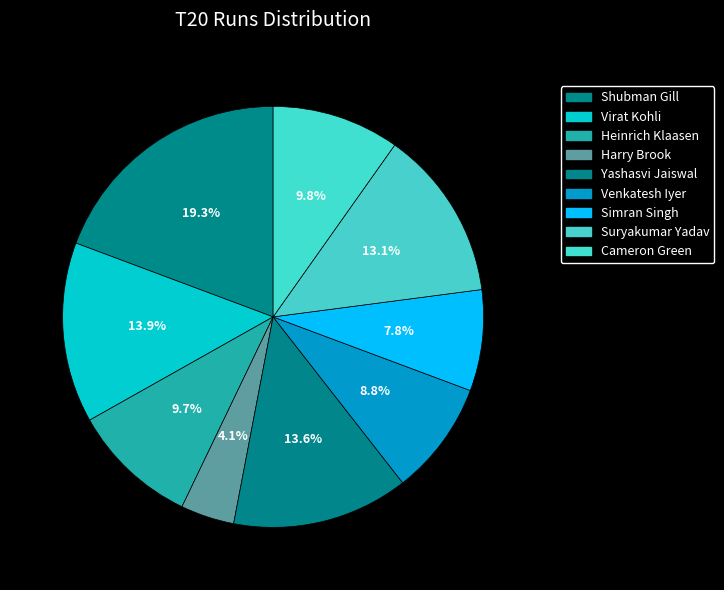

How many slices are in this pie chart?

9